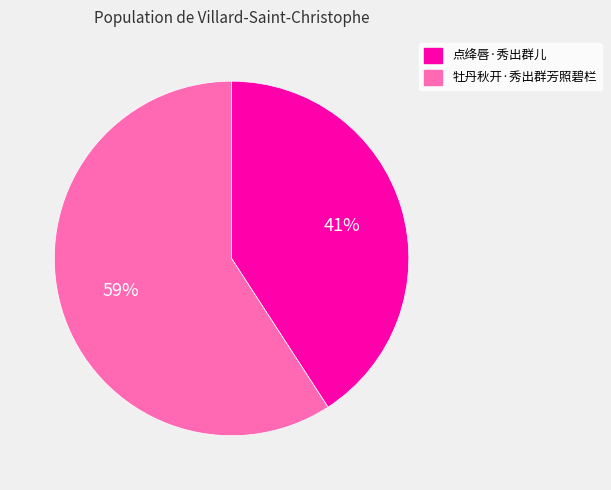

To the nearest percent, what is the difference between the largest and smallest slice percentages?

18%